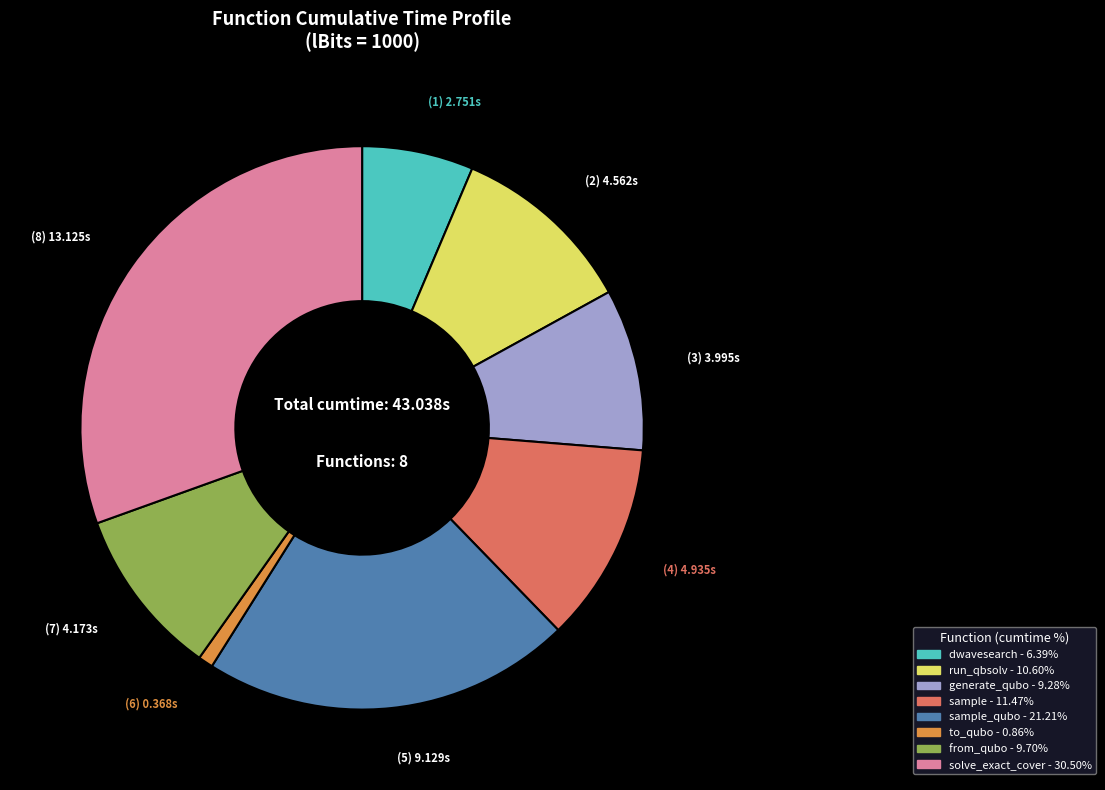

Is there any slice that represents more than half of the pie?

No